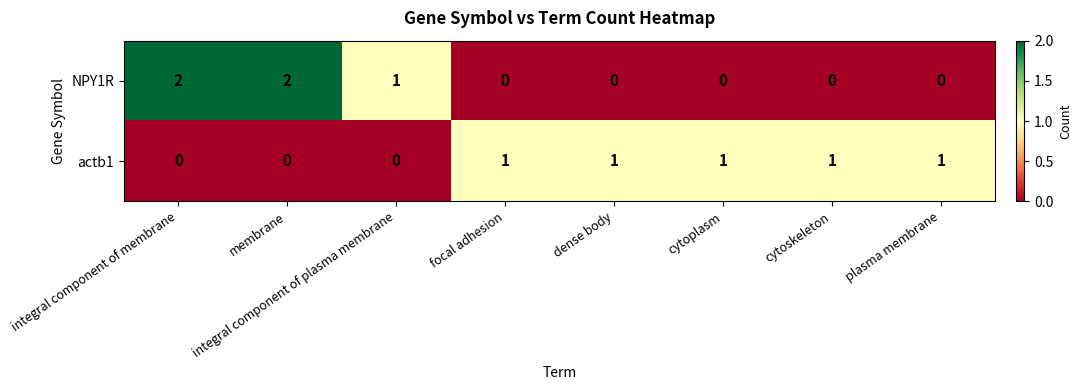

Which series changed the most between integral component of membrane and plasma membrane?

NPY1R